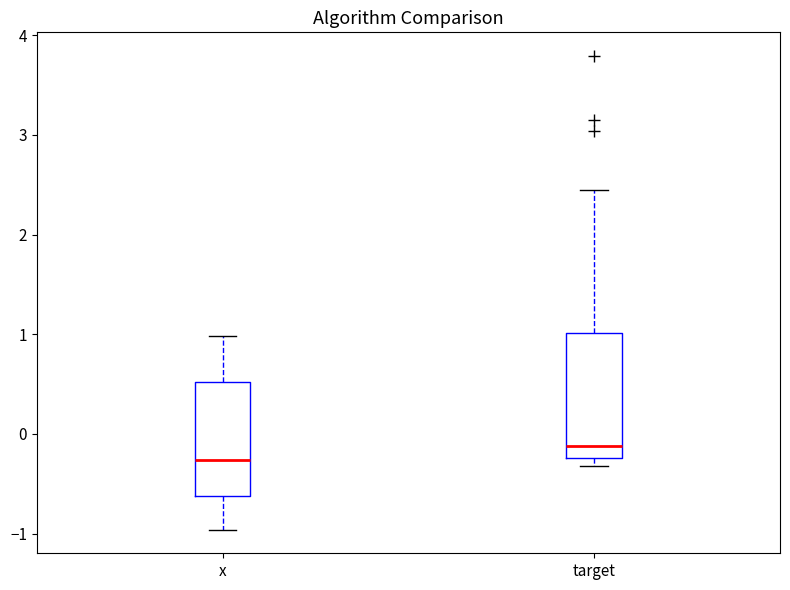

Where is the upper edge of the box for target on the y-axis? The values are not printed on the chart, so give them approximately, as read against the axis.

1.0